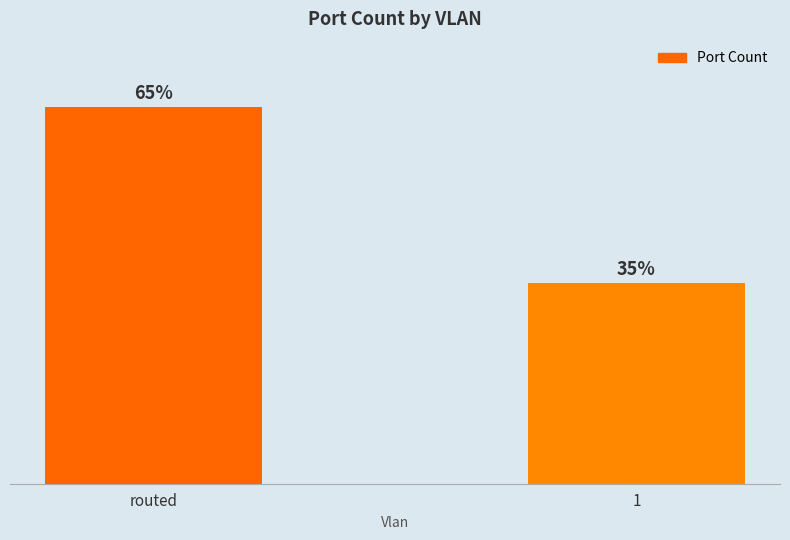

Does the chart contain any negative values?

No